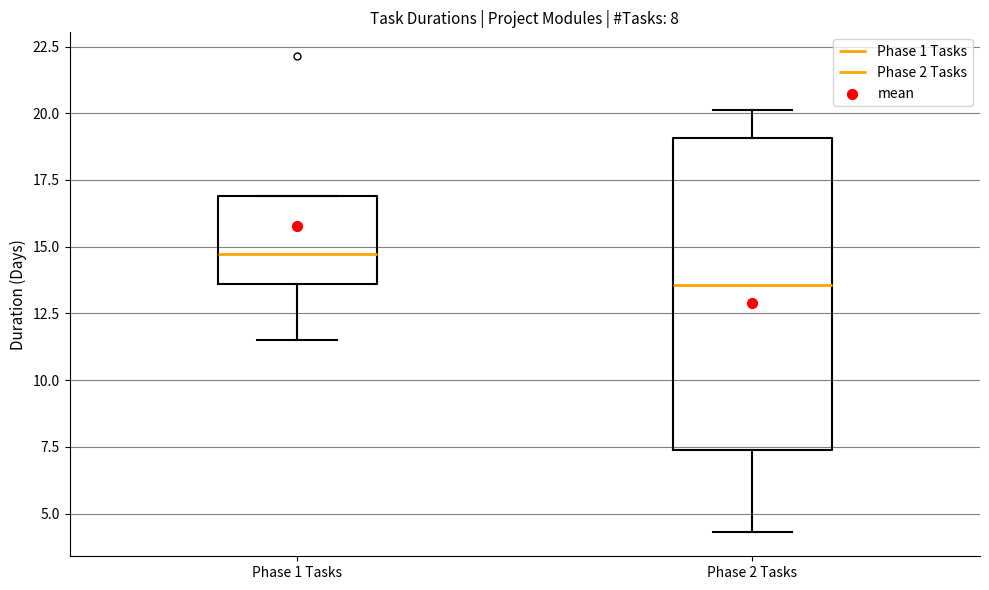

Comparing the boxes themselves (not the whiskers), which one is the tallest?

Phase 2 Tasks